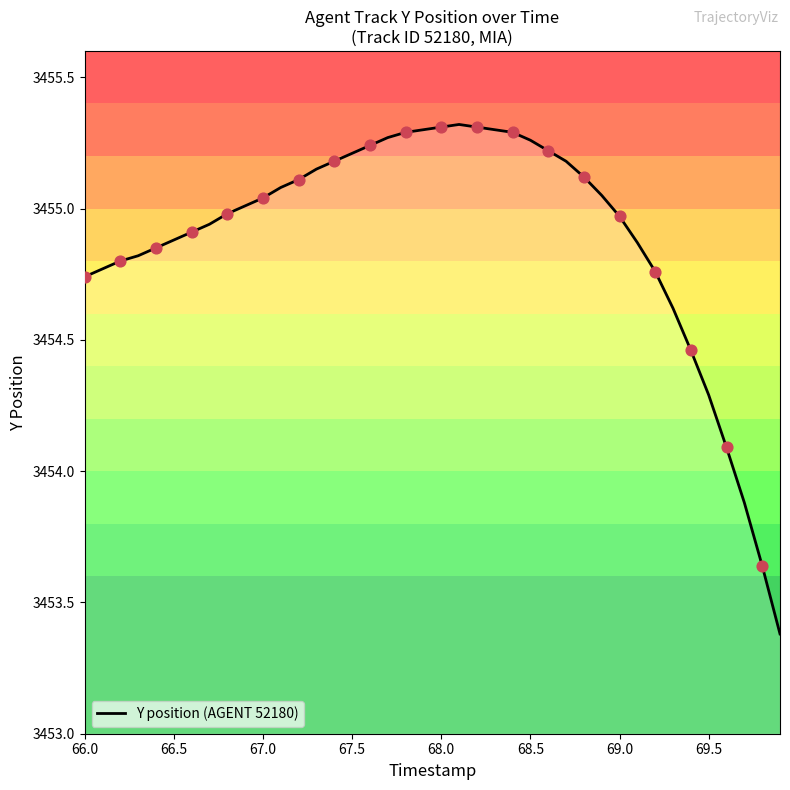

How many lines are shown in the chart?

1